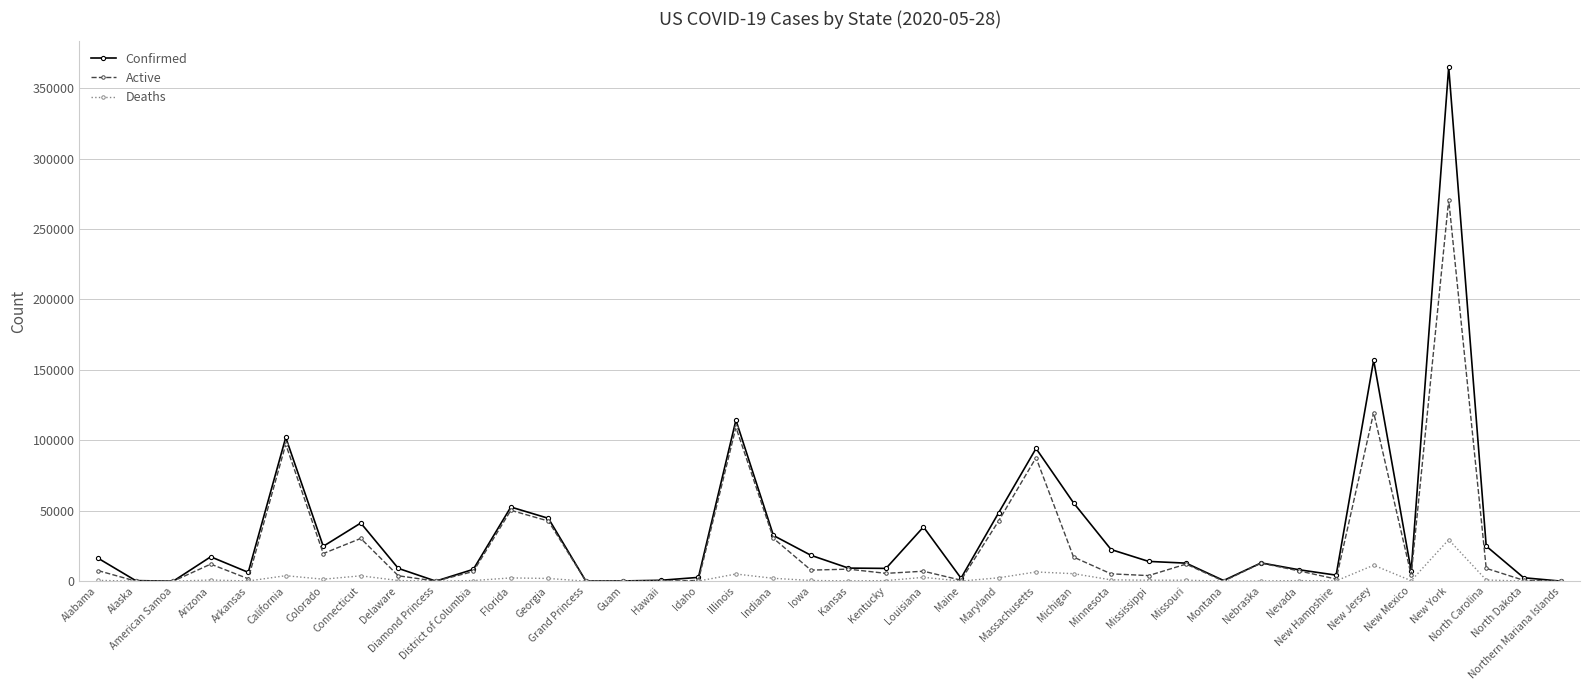

True or false: Active has a value of 7 at Northern Mariana Islands.

True